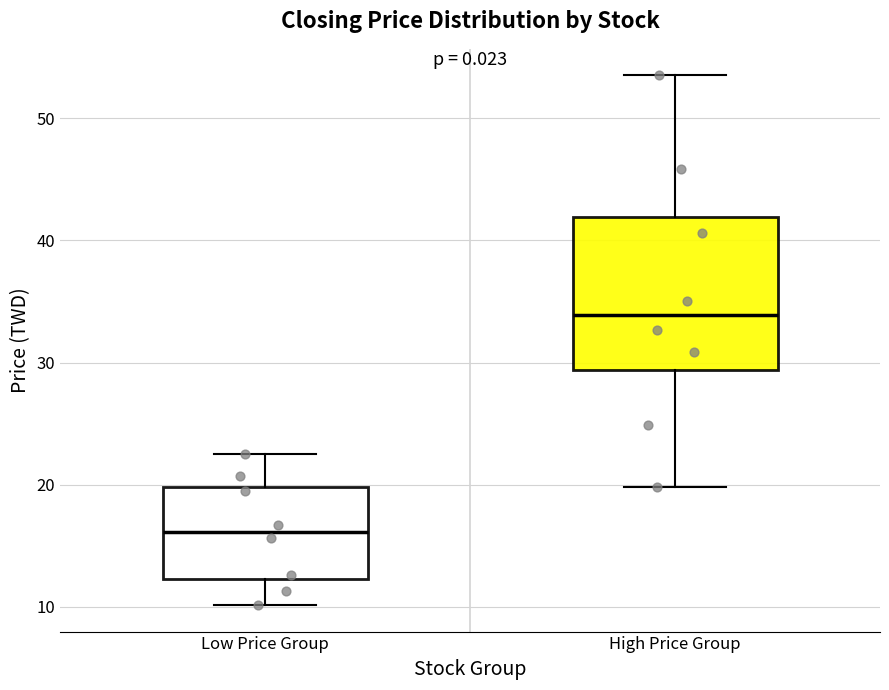

Reading left to right, transcribe this box plot: for each box, give where its median line is, the range the box spans, and where its two whiskers end, as read against the y-axis. The values are not printed on the chart, so give them approximately, as read against the axis.

Low Price Group: median 16, box 12 to 20, whiskers 10 to 23
High Price Group: median 34, box 29 to 42, whiskers 20 to 54